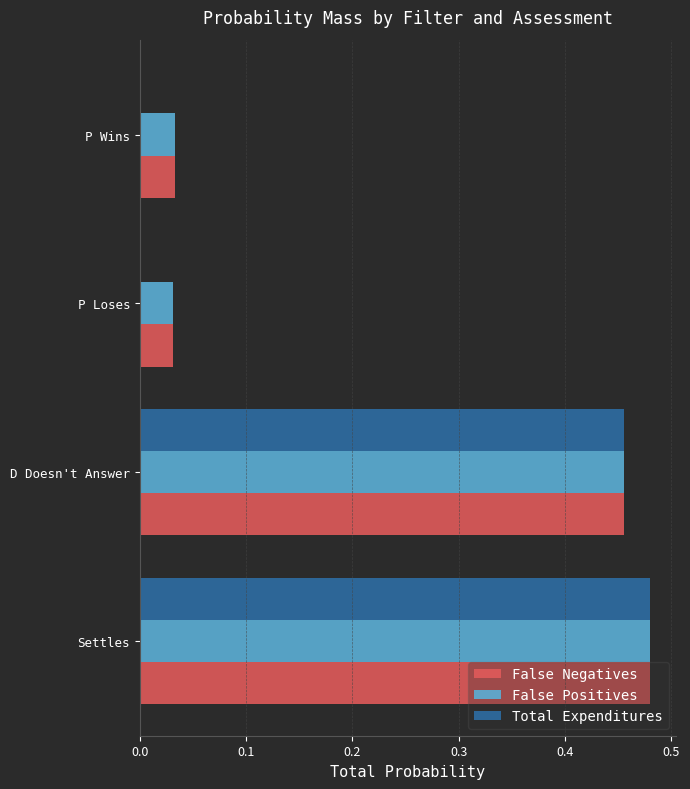

At which category is the sum across all series the highest?

Settles